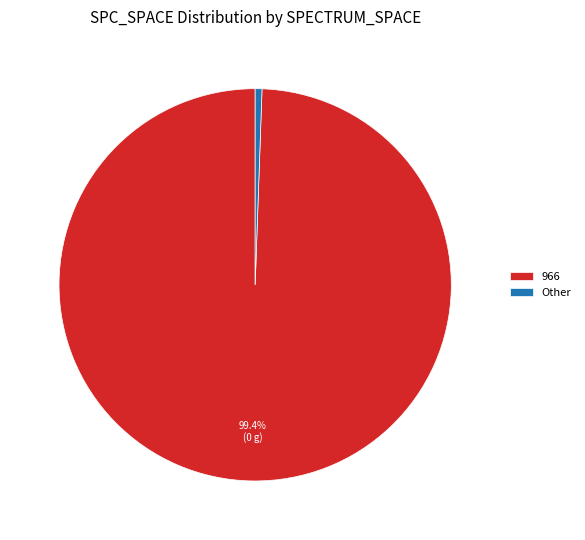

How many slices are in this pie chart?

2